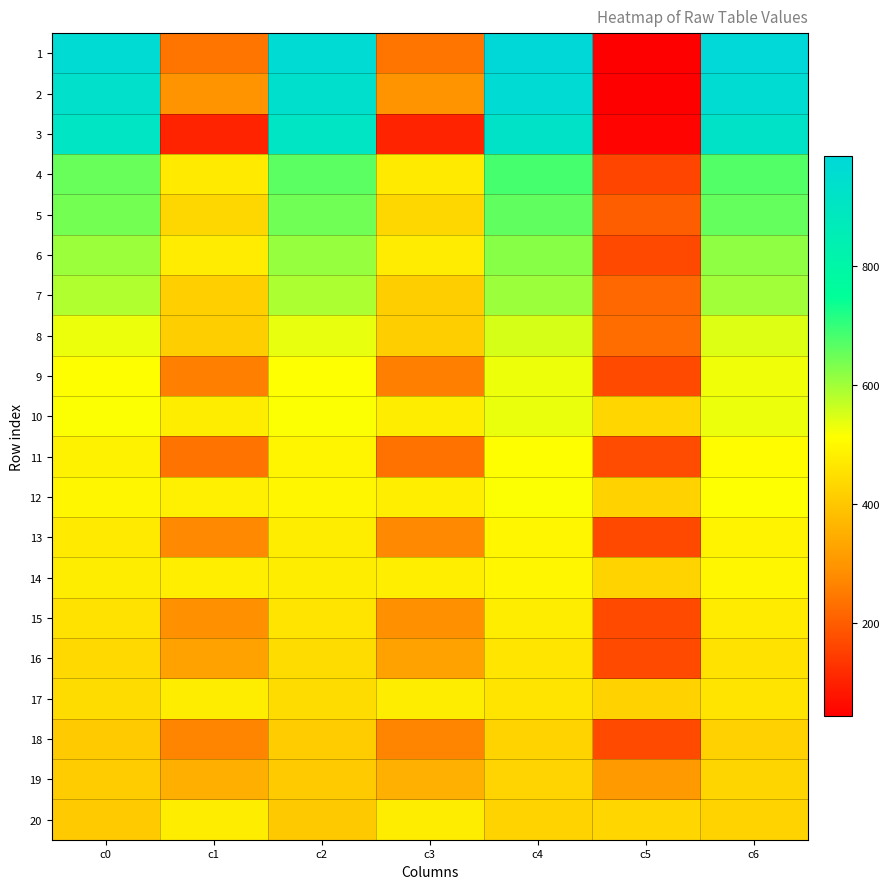

Between c2 and c3, which is larger?

c2